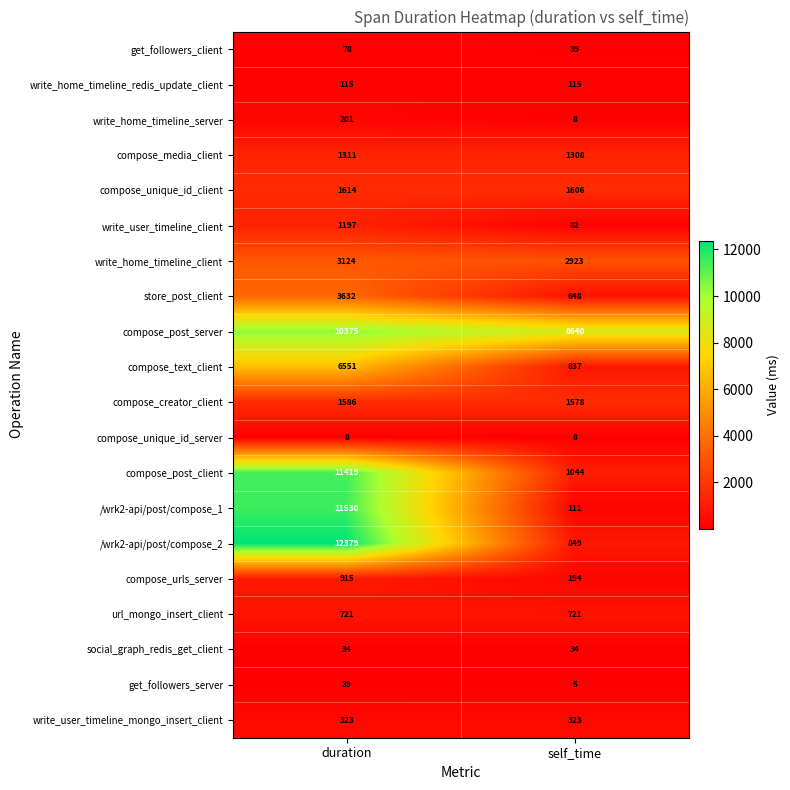

Count the number of categories in the chart.

2